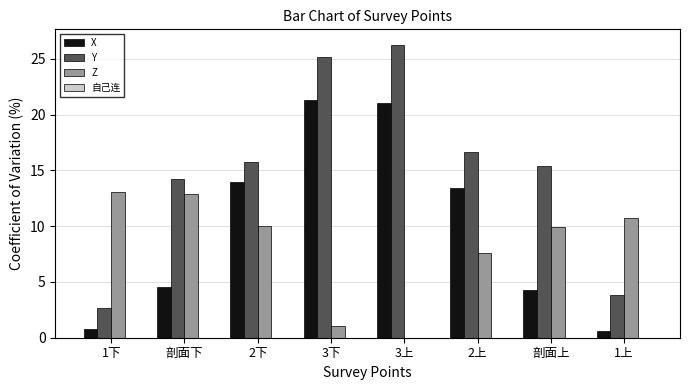

At which label does X reach its minimum?

1上